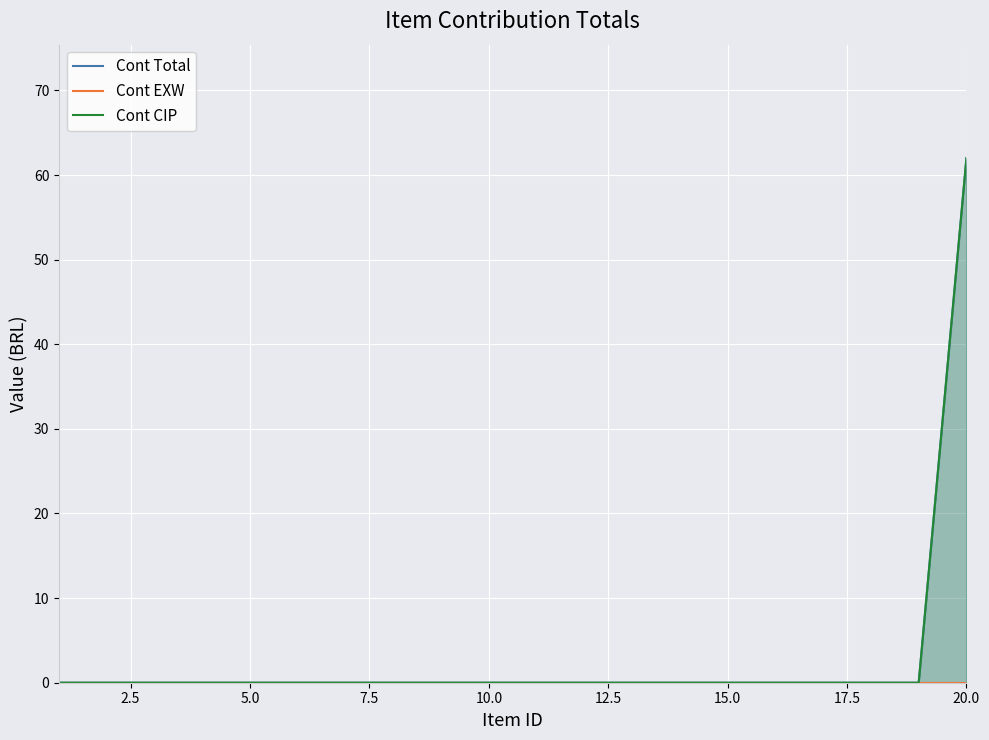

True or false: Cont Total has more than 1 interior local peaks.

False